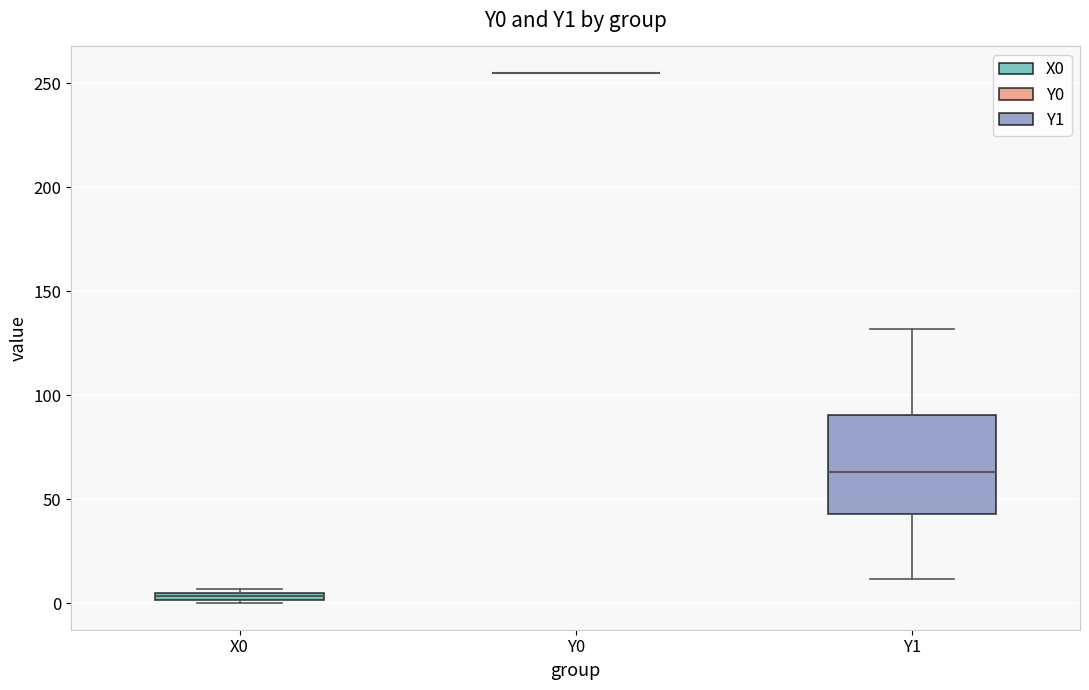

Which box is the tallest, from its lower edge to its upper edge?

Y1